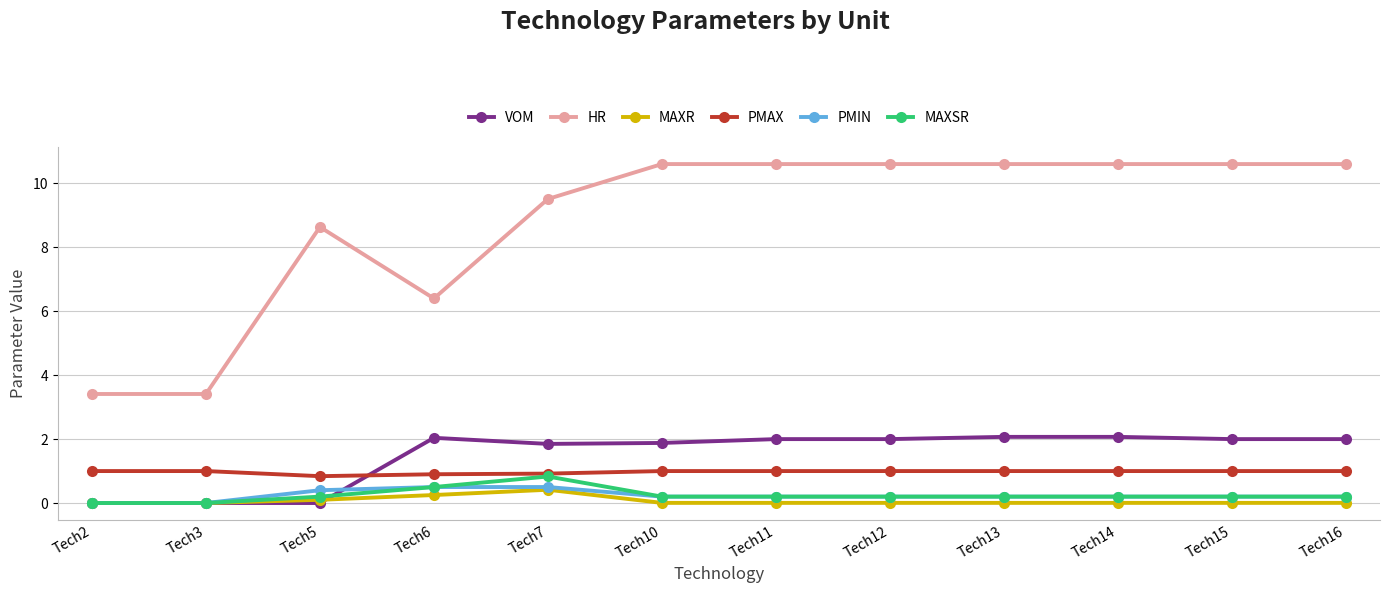

What is the difference between the highest and lowest values at Tech2?

3.4